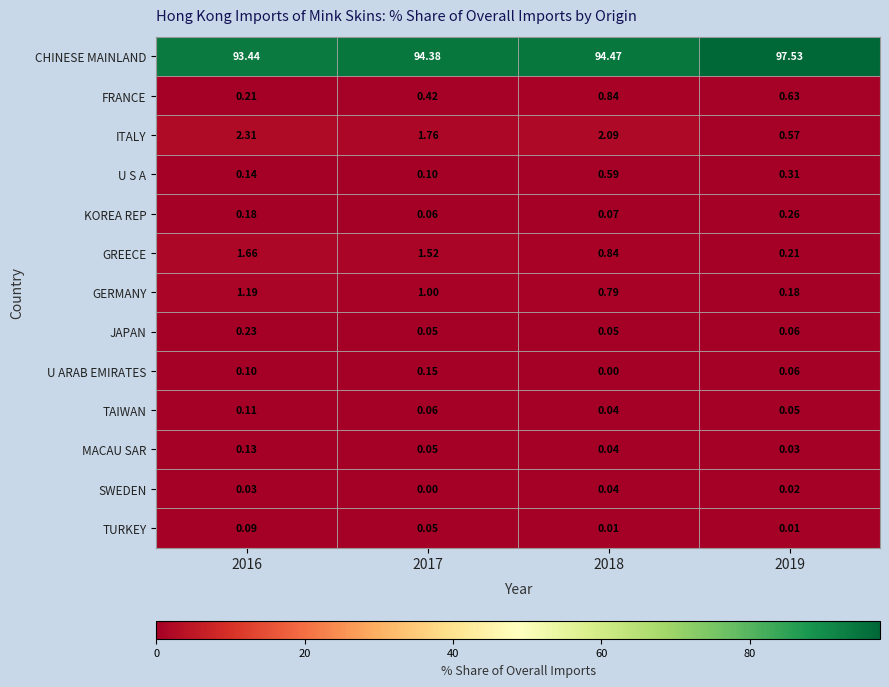

List the series in order of their peak value, highest first.

CHINESE MAINLAND, ITALY, GREECE, GERMANY, FRANCE, U S A, KOREA REP, JAPAN, U ARAB EMIRATES, MACAU SAR, TAIWAN, TURKEY, SWEDEN